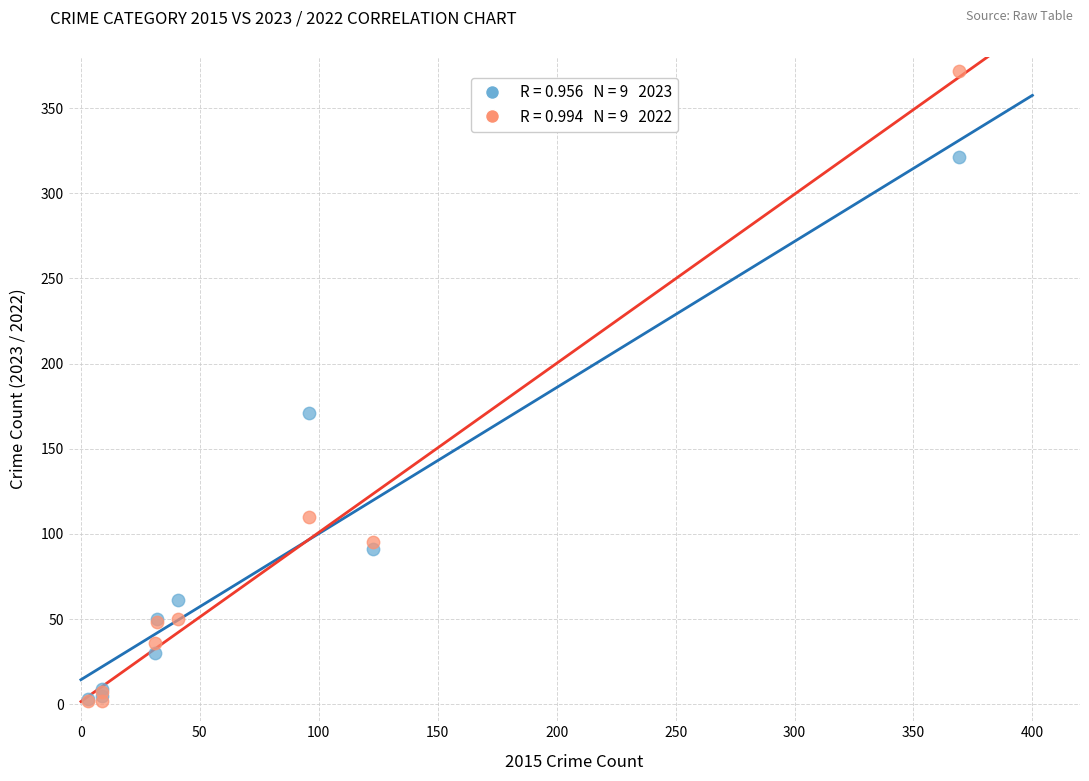

Across all series, what Y value is closest to 187?

171